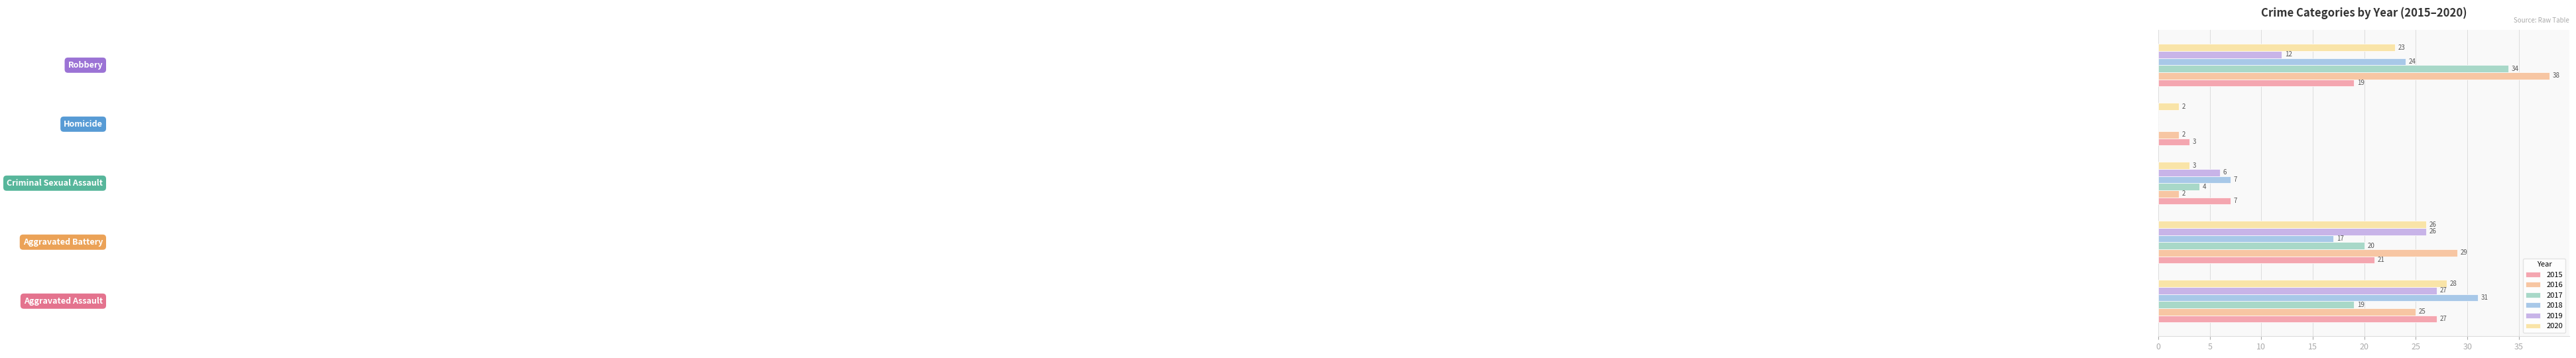

Reading right to left, transcribe all the data shown in this chart.

2015: Robbery=19	Homicide=3	Criminal Sexual Assault=7	Aggravated Battery=21	Aggravated Assault=27
2016: Robbery=38	Homicide=2	Criminal Sexual Assault=2	Aggravated Battery=29	Aggravated Assault=25
2017: Robbery=34	Homicide=0	Criminal Sexual Assault=4	Aggravated Battery=20	Aggravated Assault=19
2018: Robbery=24	Homicide=0	Criminal Sexual Assault=7	Aggravated Battery=17	Aggravated Assault=31
2019: Robbery=12	Homicide=0	Criminal Sexual Assault=6	Aggravated Battery=26	Aggravated Assault=27
2020: Robbery=23	Homicide=2	Criminal Sexual Assault=3	Aggravated Battery=26	Aggravated Assault=28